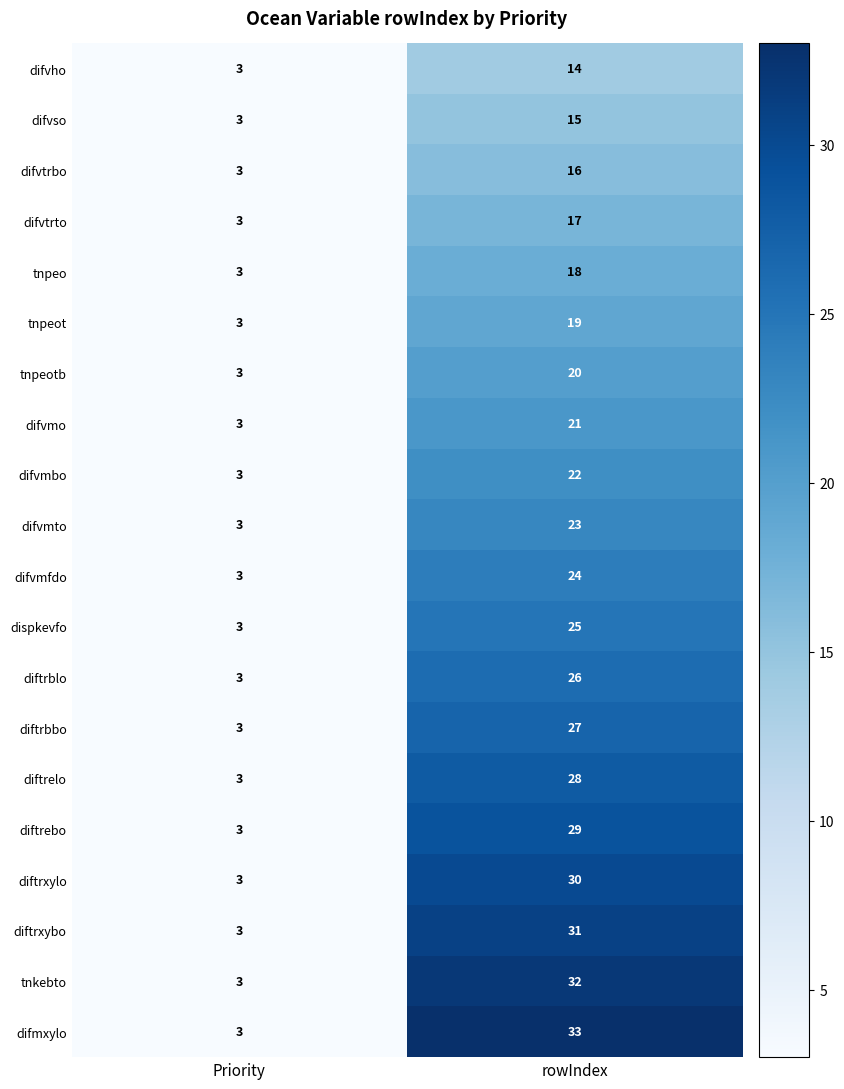

Where is difvmo nearest to the value 12?

Priority